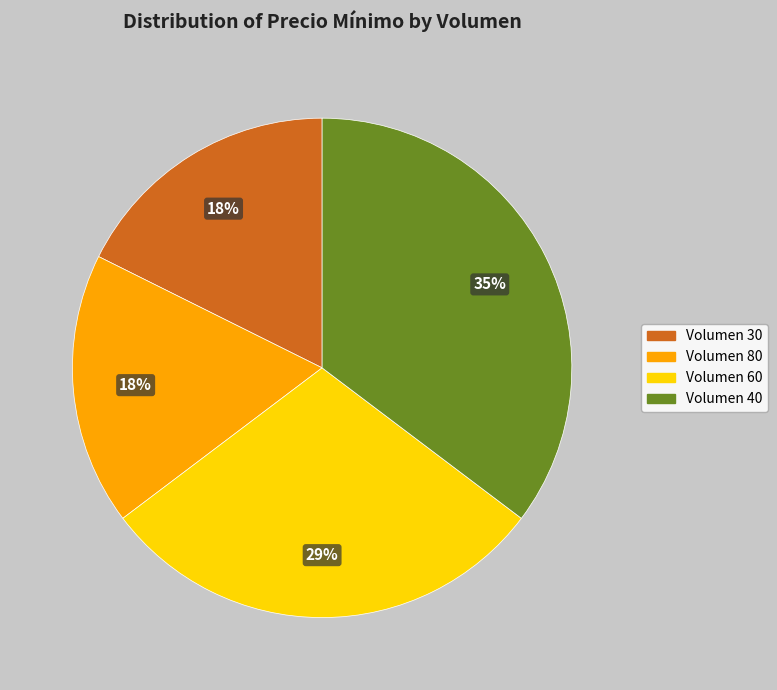

Is it true that Volumen 60 is 29% of the pie?

True